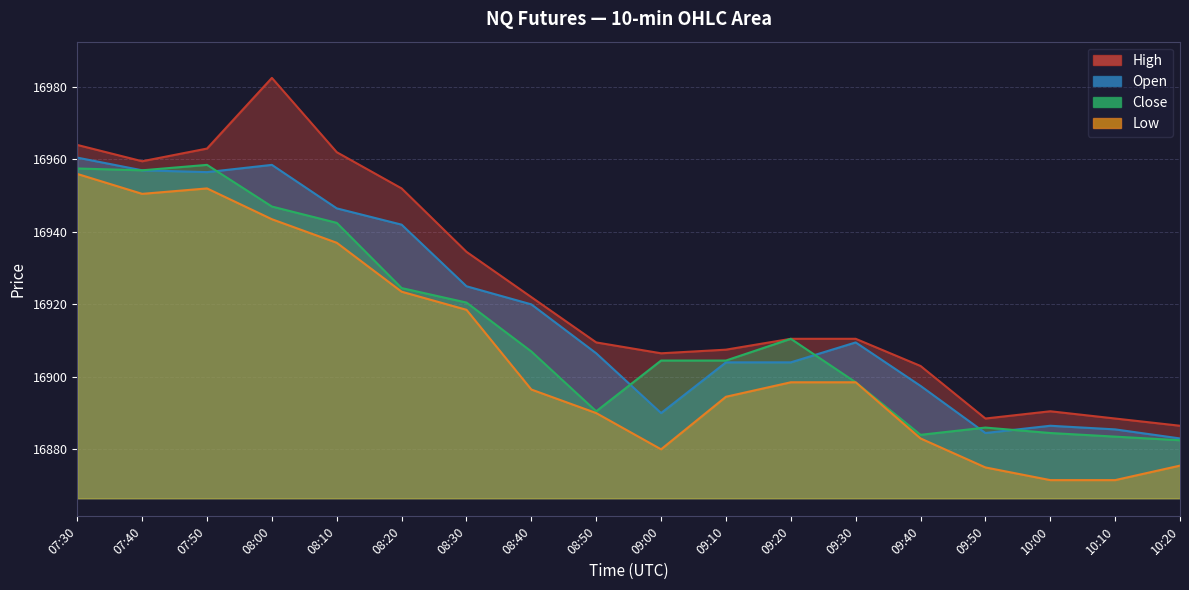

Is it true that Close equals 16957.0 at 07:40?

True